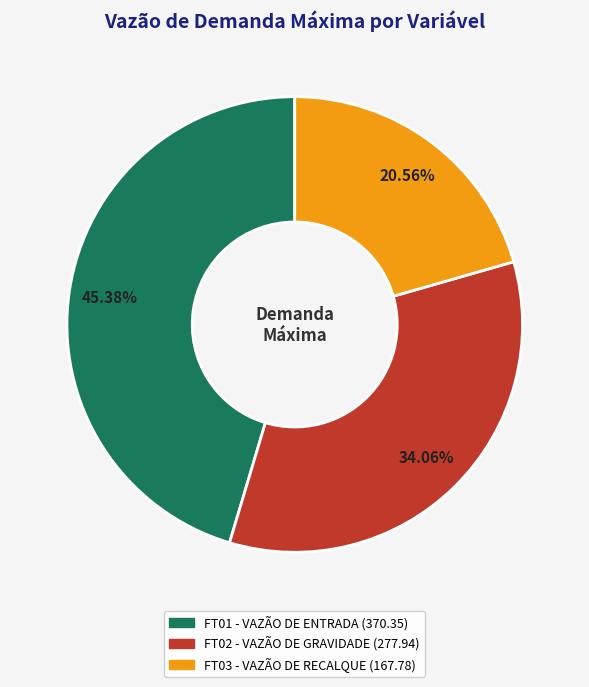

Is there a majority slice in this chart?

No